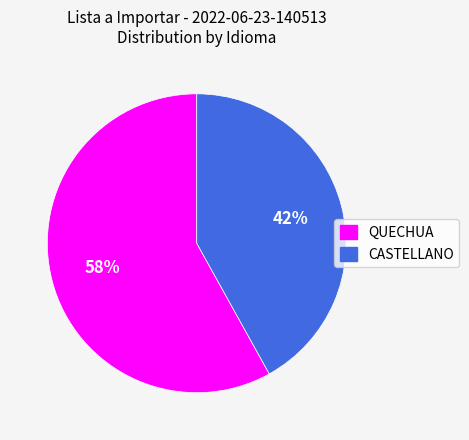

To the nearest percent, what is the combined percentage of QUECHUA and CASTELLANO?

100%